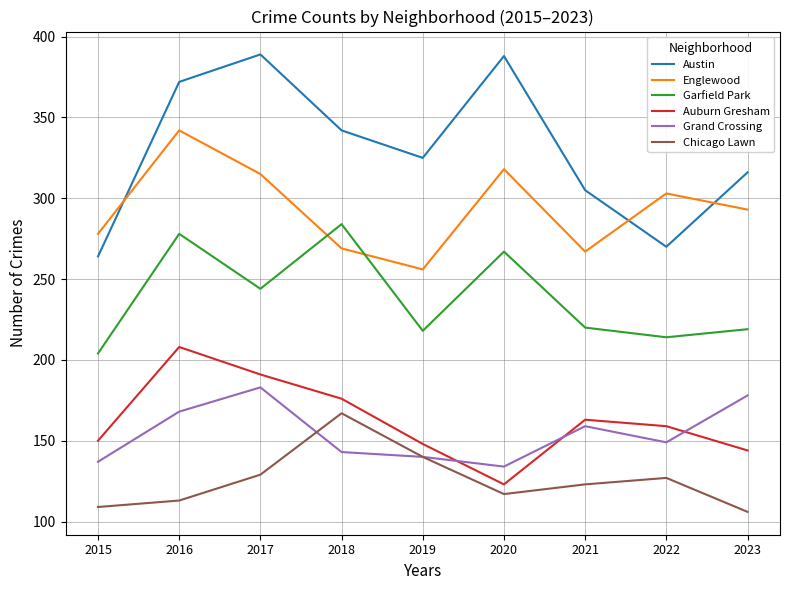

What is the spread (max minus min) of values at 2017?

260